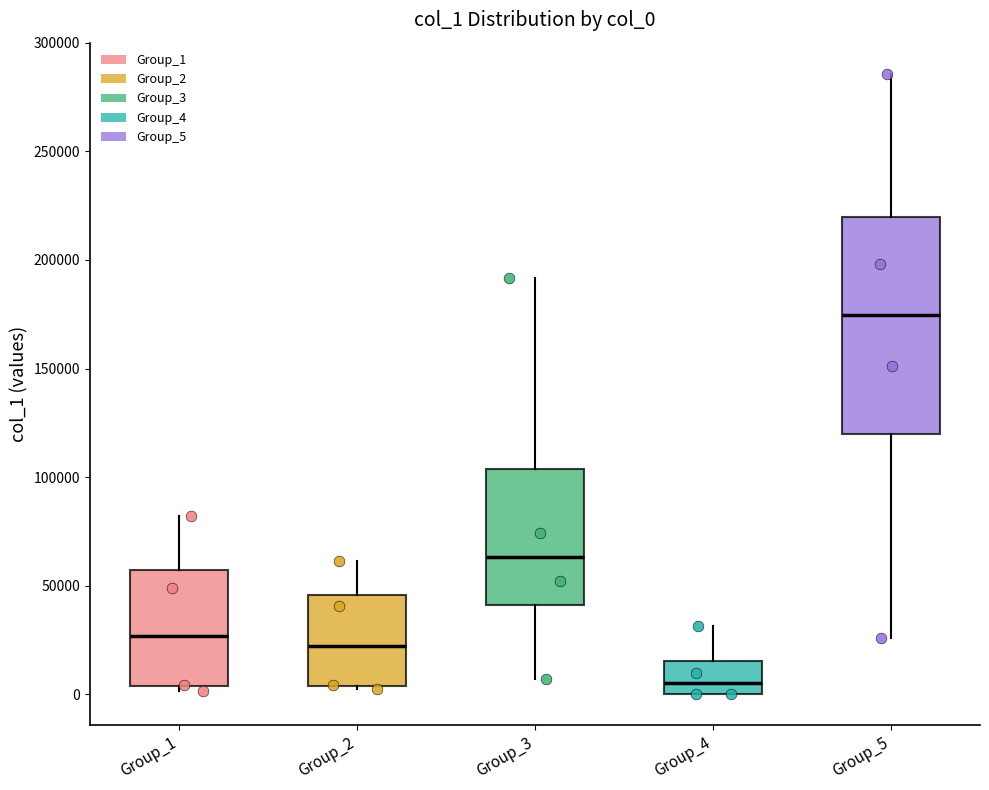

Reading left to right, transcribe this box plot: for each box, give where its median line is, the range the box spans, and where its two whiskers end, as read against the y-axis. The values are not printed on the chart, so give them approximately, as read against the axis.

Group_1: median 25000, box 5000 to 55000, whiskers 0 to 80000
Group_2: median 20000, box 5000 to 45000, whiskers 5000 to 60000
Group_3: median 65000, box 40000 to 105000, whiskers 5000 to 190000
Group_4: median 5000, box 0 to 15000, whiskers 0 to 30000
Group_5: median 175000, box 120000 to 220000, whiskers 25000 to 285000